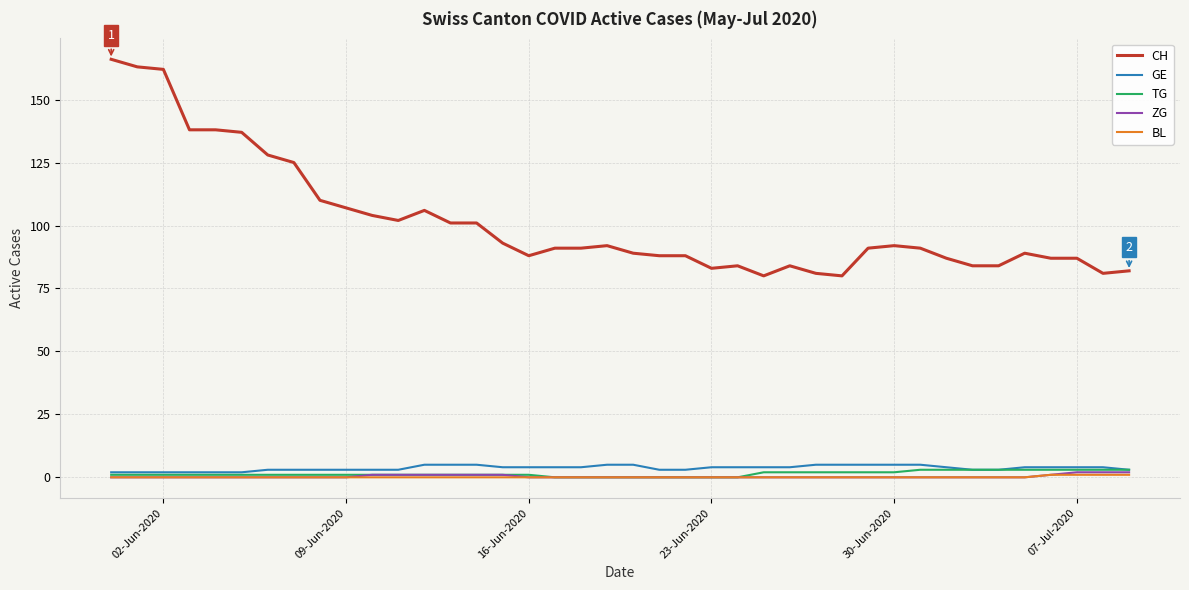

What is the maximum value shown in the chart?

166